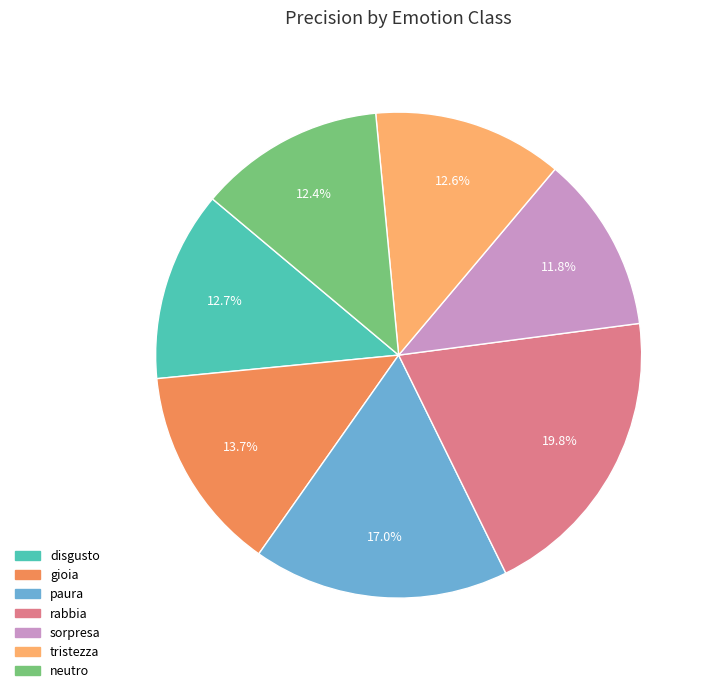

What percentage do sorpresa and rabbia together represent?

31.6%